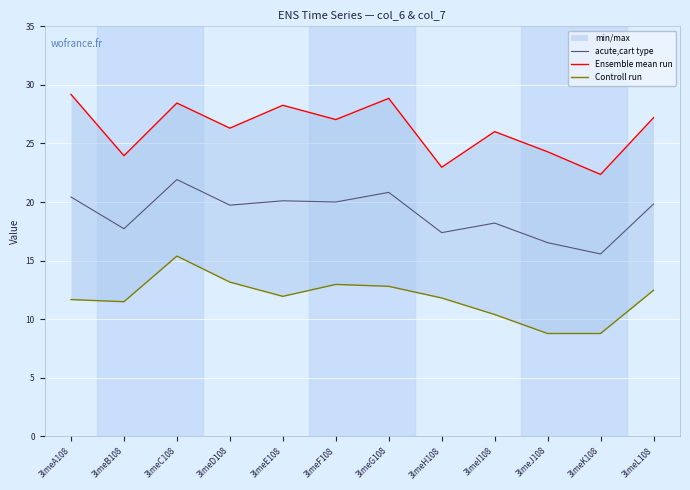

Is the value of Ensemble mean run at 3lmeA108 greater than the value of Controll run at 3lmeG108?

Yes